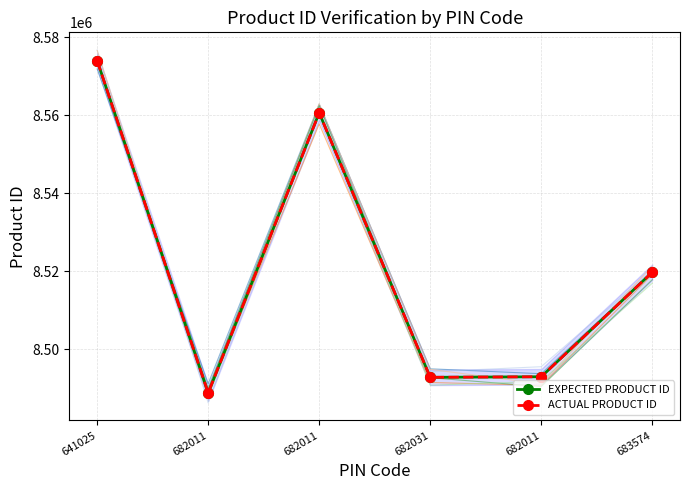

What is the sum of all EXPECTED PRODUCT ID values?

51128923